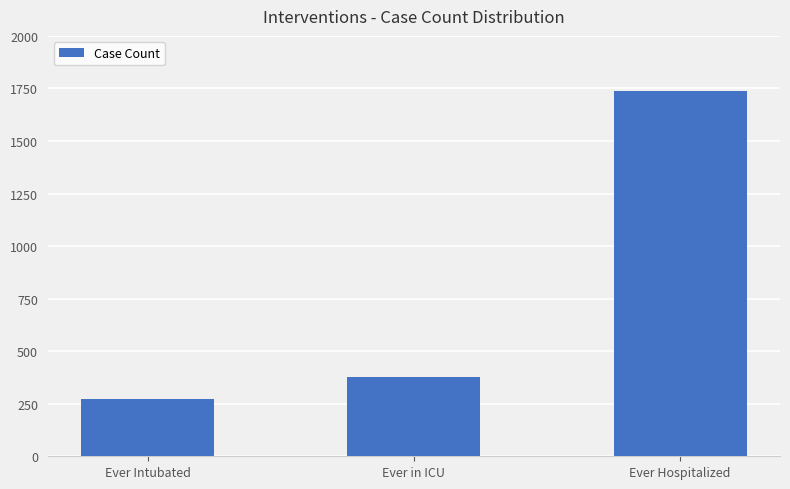

What position from the right is Ever Intubated?

3